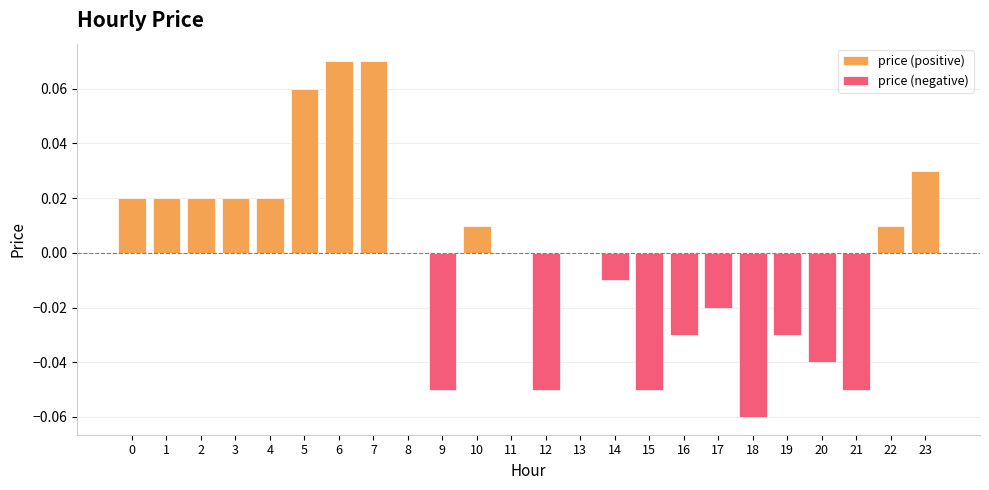

What is the difference between the maximum and minimum values?

0.1